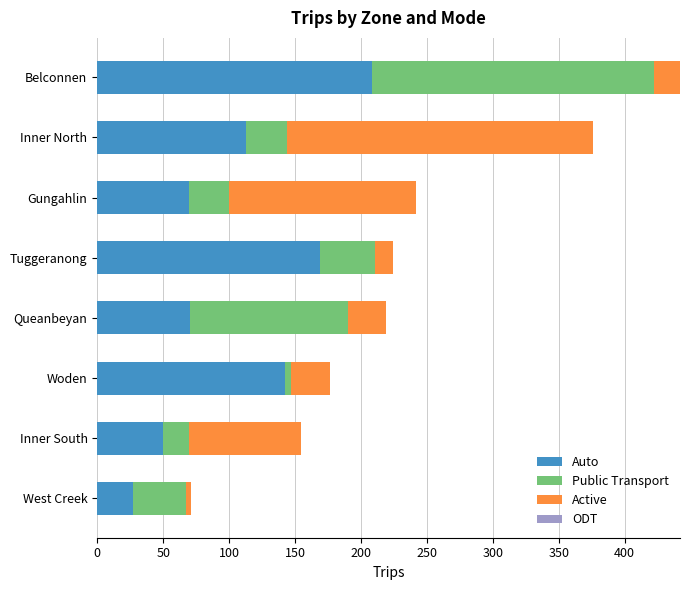

What is the total value across all series at Inner North?

375.9